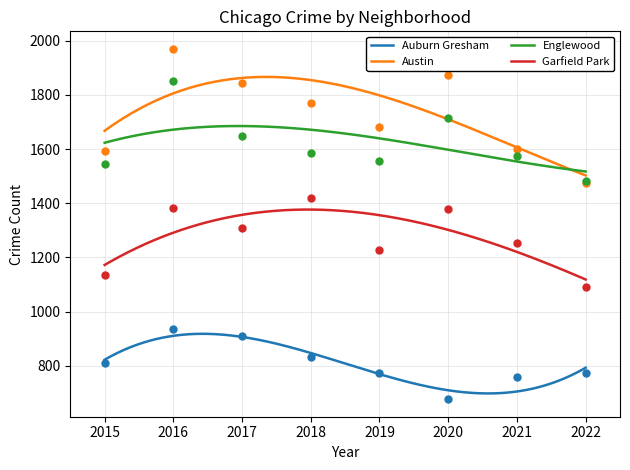

At how many categories does at least one series exceed 1234?

8